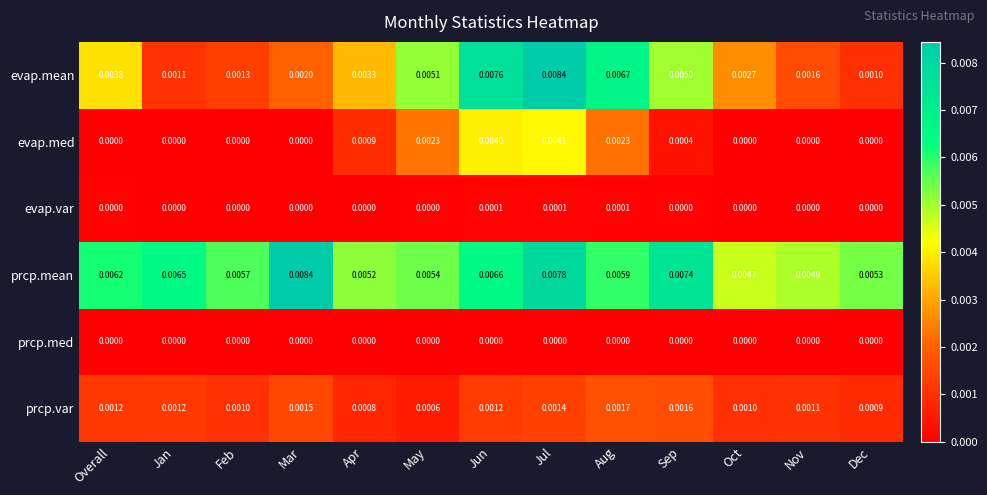

Which series has the widest spread of values?

evap.mean